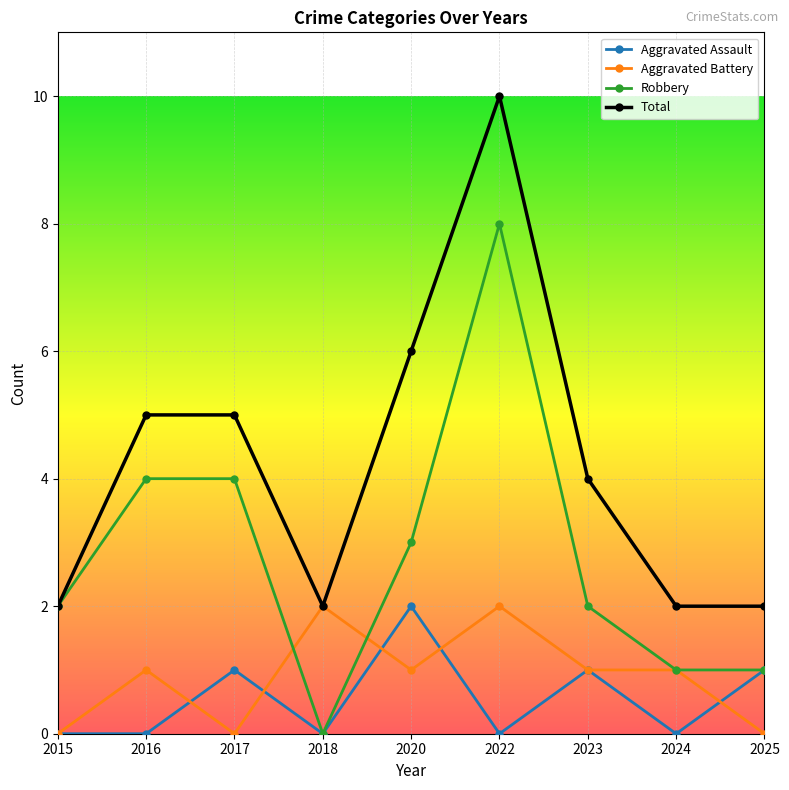

Rank the series at 2016 from highest to lowest value.

Total, Robbery, Aggravated Battery, Aggravated Assault